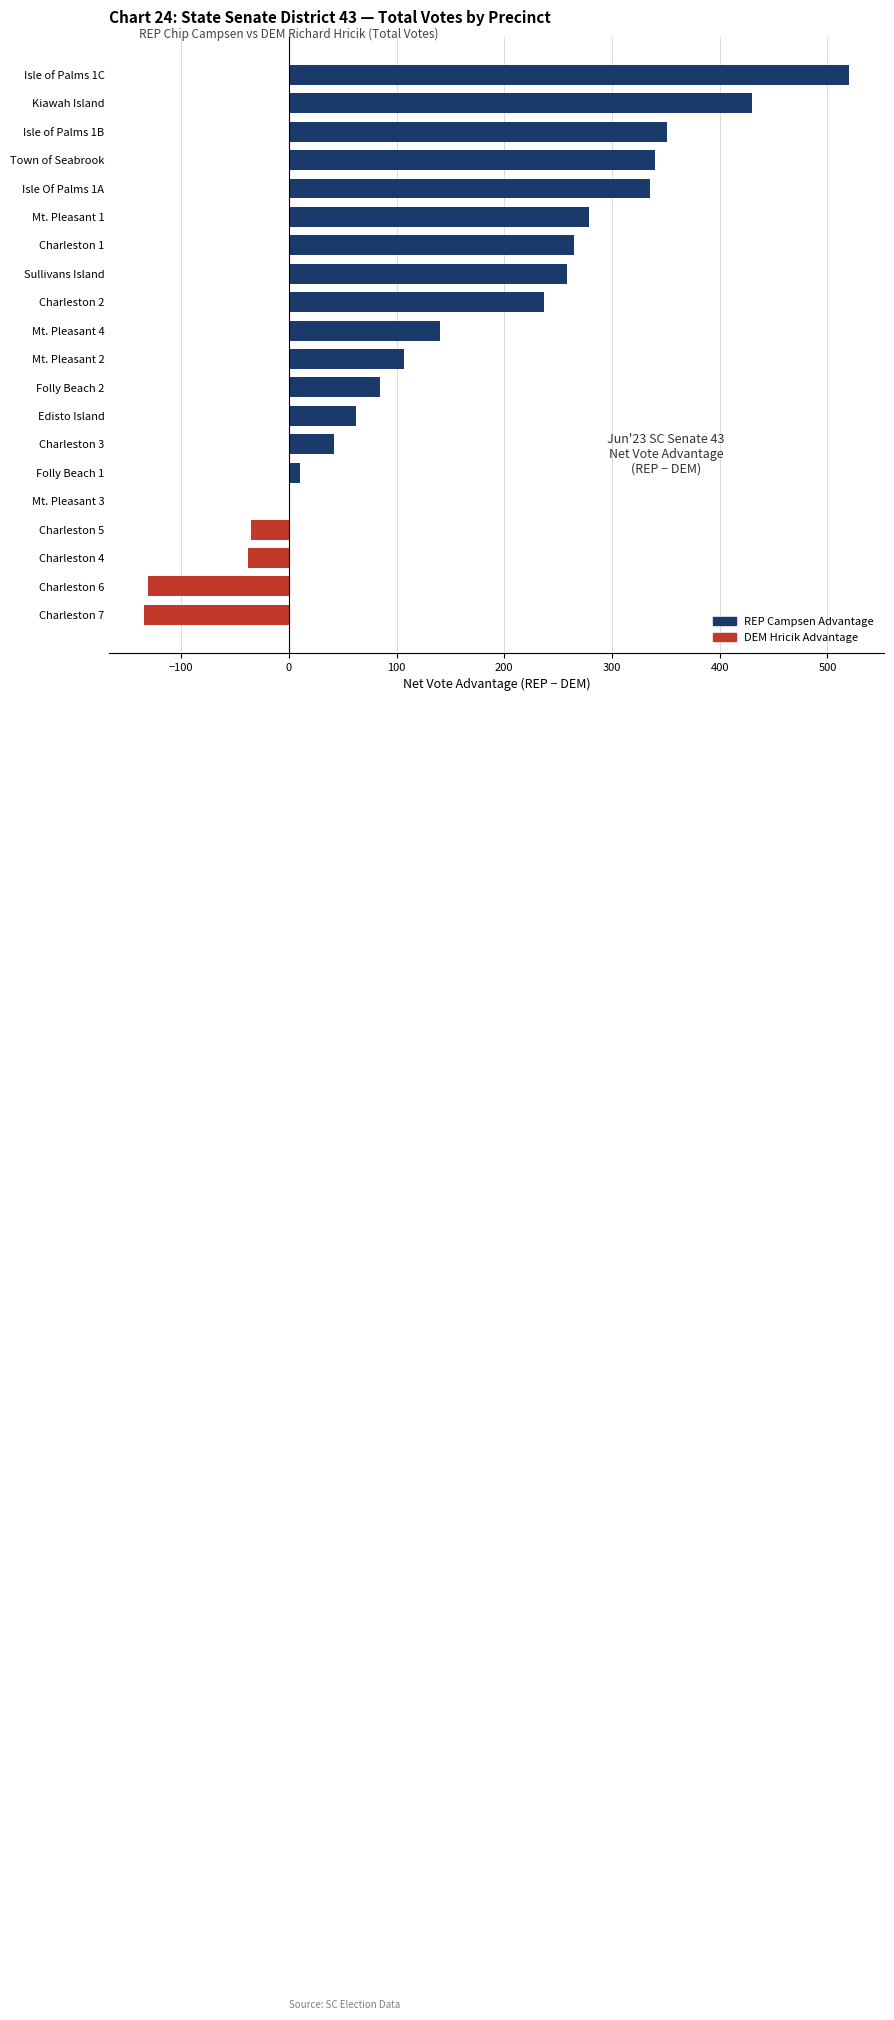

What is the ratio of the value at Mt. Pleasant 1 to the value at Edisto Island?

4.5